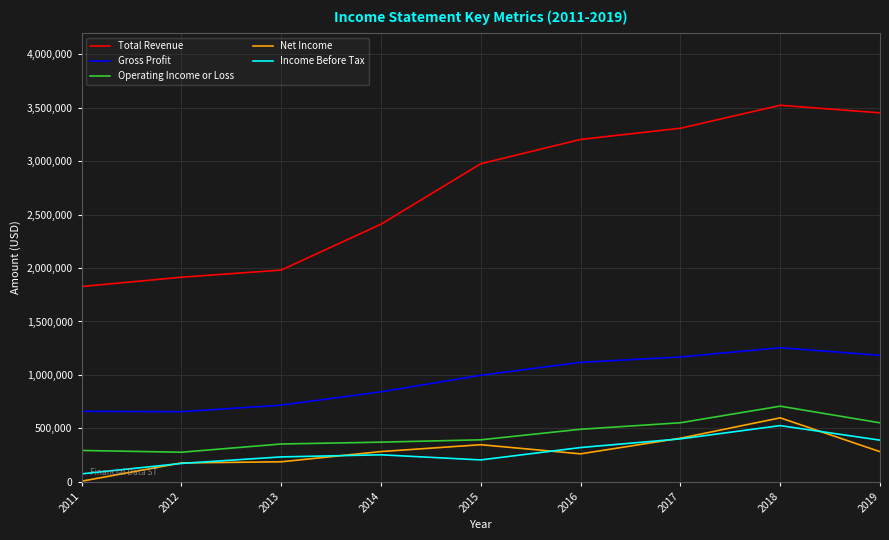

The value of Total Revenue at 2012 is 1913900. True or false?

True